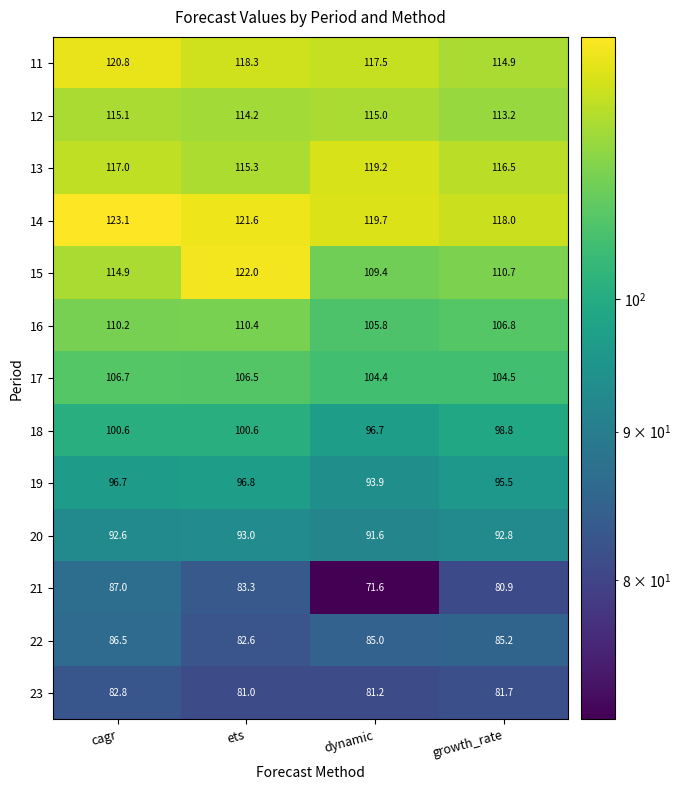

List the labels in order of 11 value, smallest first.

growth_rate, dynamic, ets, cagr